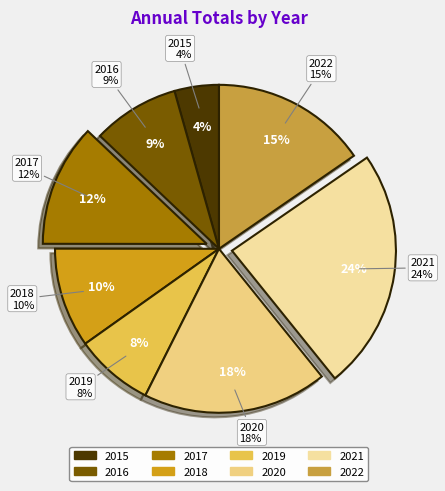

Does 2020 represent more than half of the total?

No